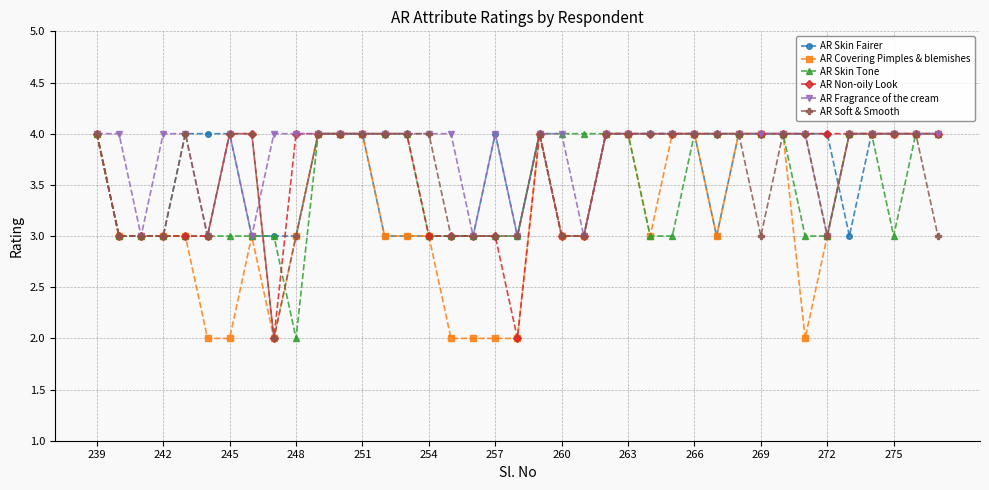

How many series are shown in this chart?

6